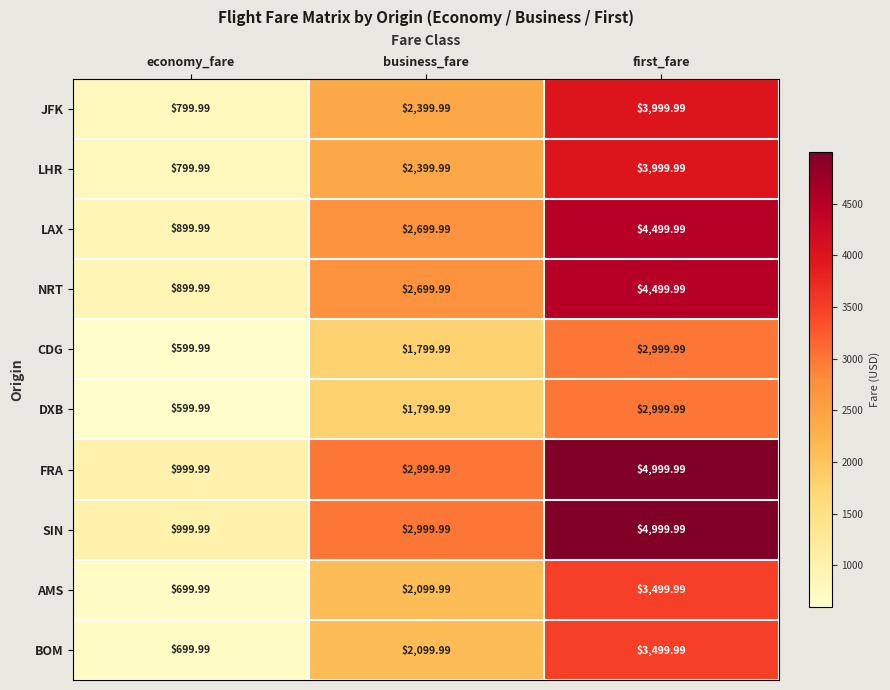

At which category does the chart reach its peak across all series?

first_fare